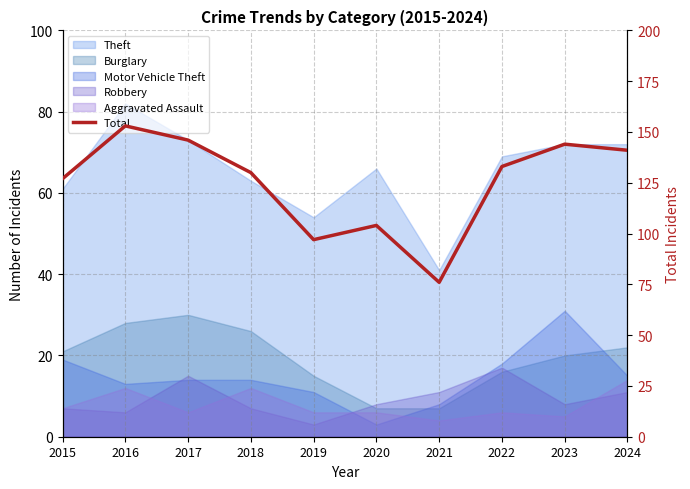

Between 2018 and 2023, which is larger?

2023